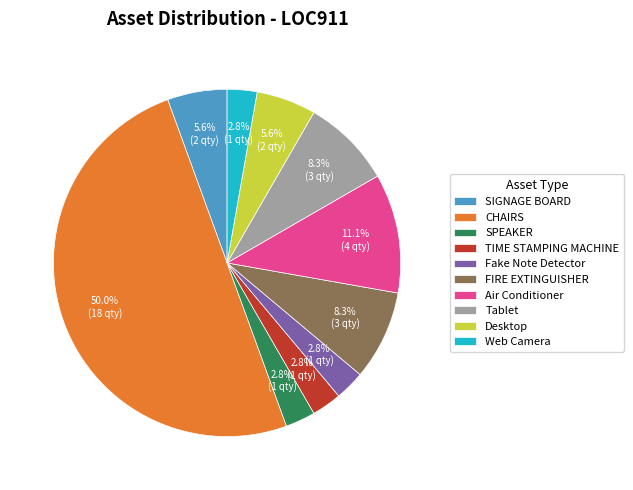

What percentage do Fake Note Detector and FIRE EXTINGUISHER together represent?

11.1%